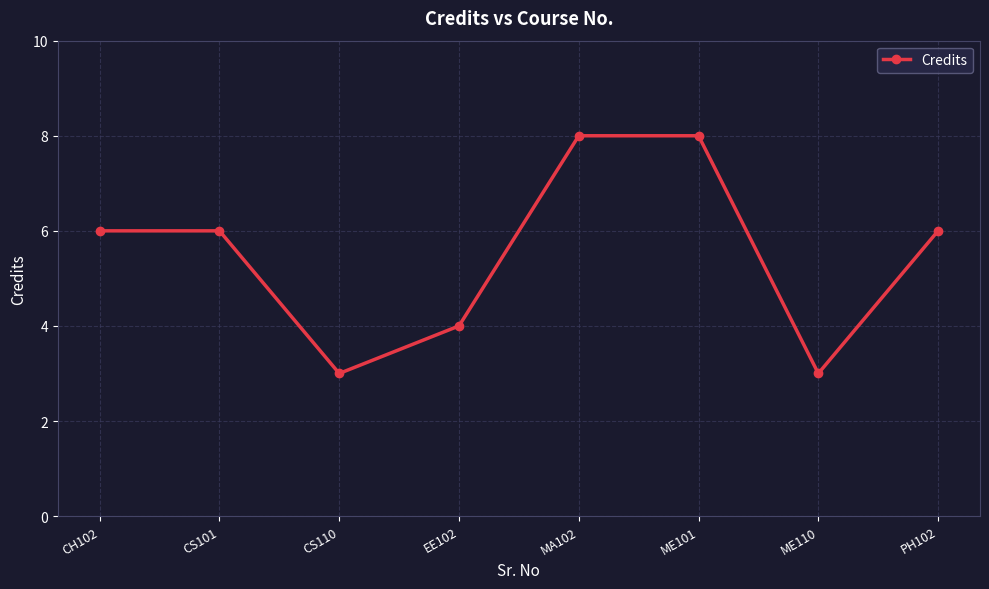

Reading left to right, what are all the values shown in this chart?

CH102=6	CS101=6	CS110=3	EE102=4	MA102=8	ME101=8	ME110=3	PH102=6